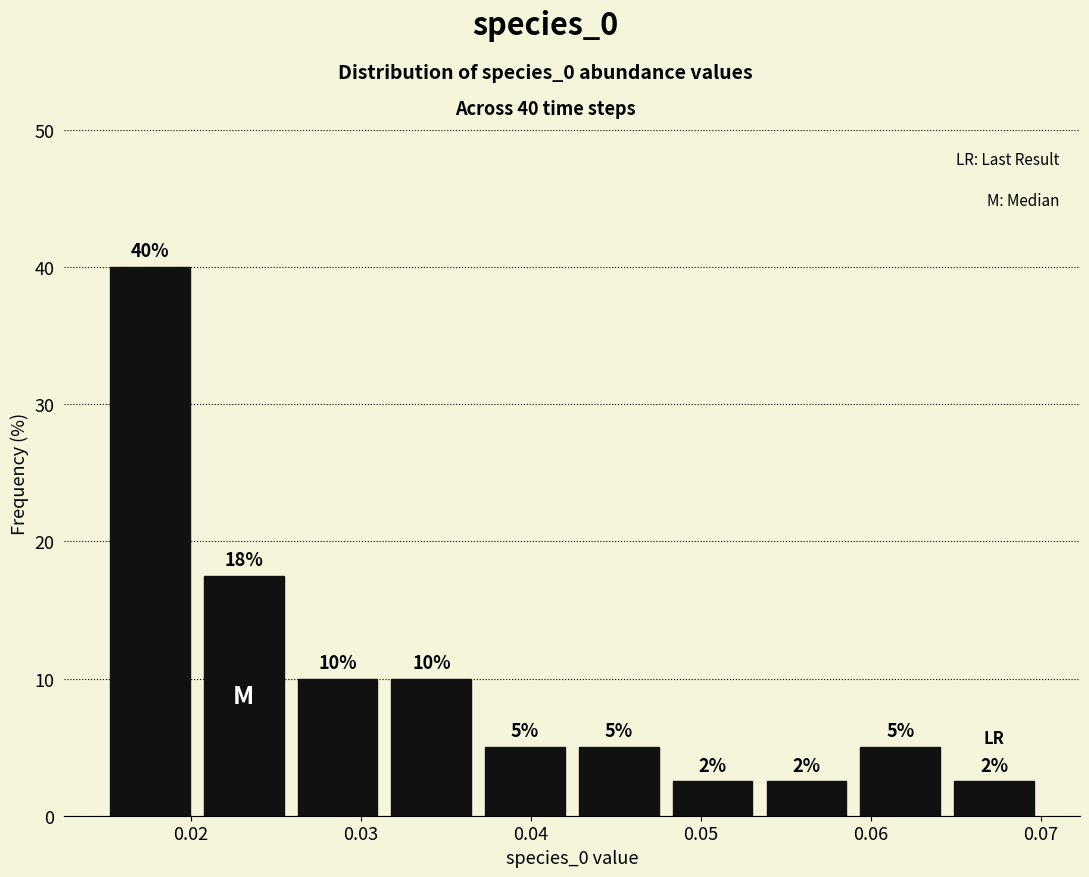

Over which range of the x-axis is the bar tallest?

0.015 to 0.020